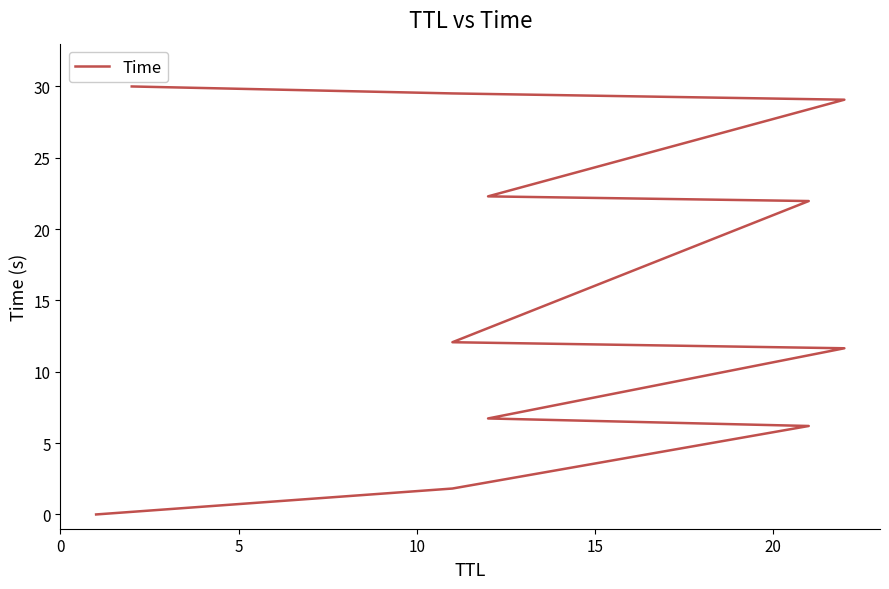

Reading left to right, extract all data points from this chart.

0.0	1.8	6.2	6.7	11.6	12.1	22.0	22.3	29.1	29.5	30.0